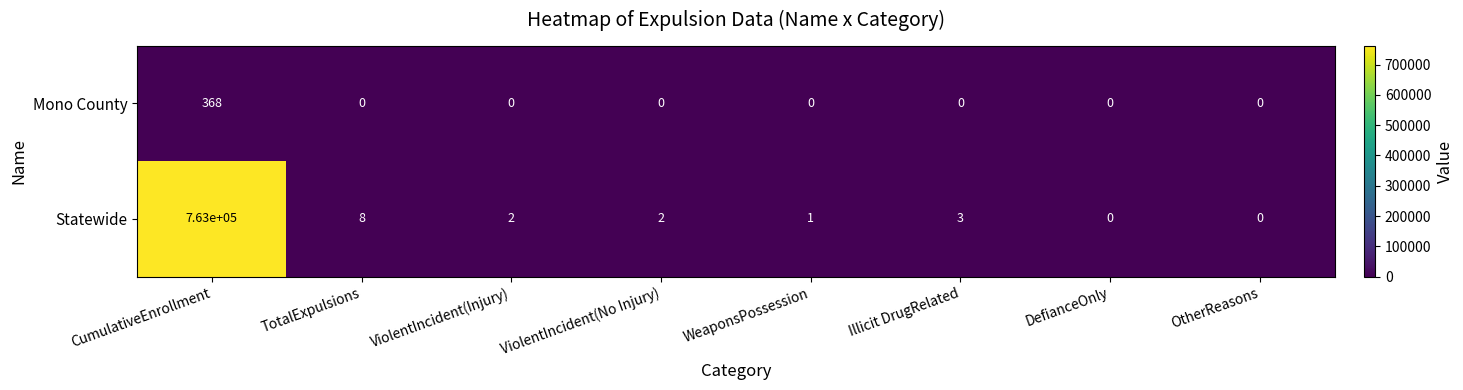

Which series has the widest spread of values?

Statewide